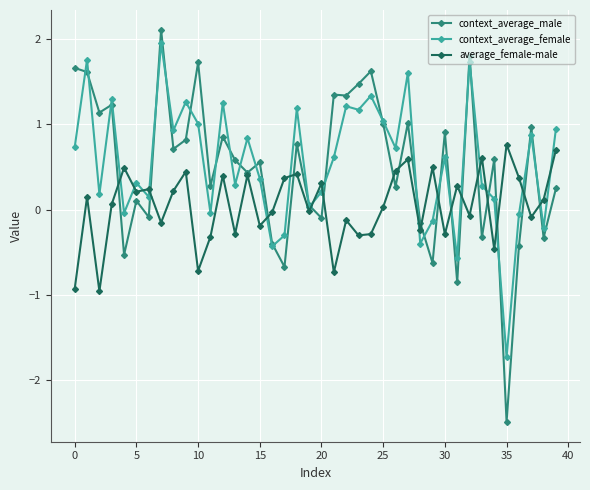

What is the value of the context_average_male point at the 14th from the left?

0.6